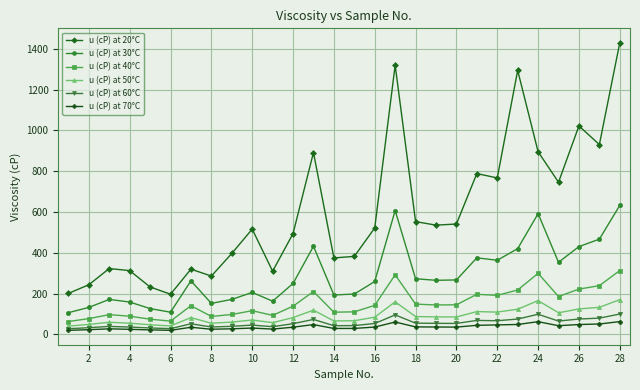

Which series has the largest range (max minus min)?

u (cP) at 20°C